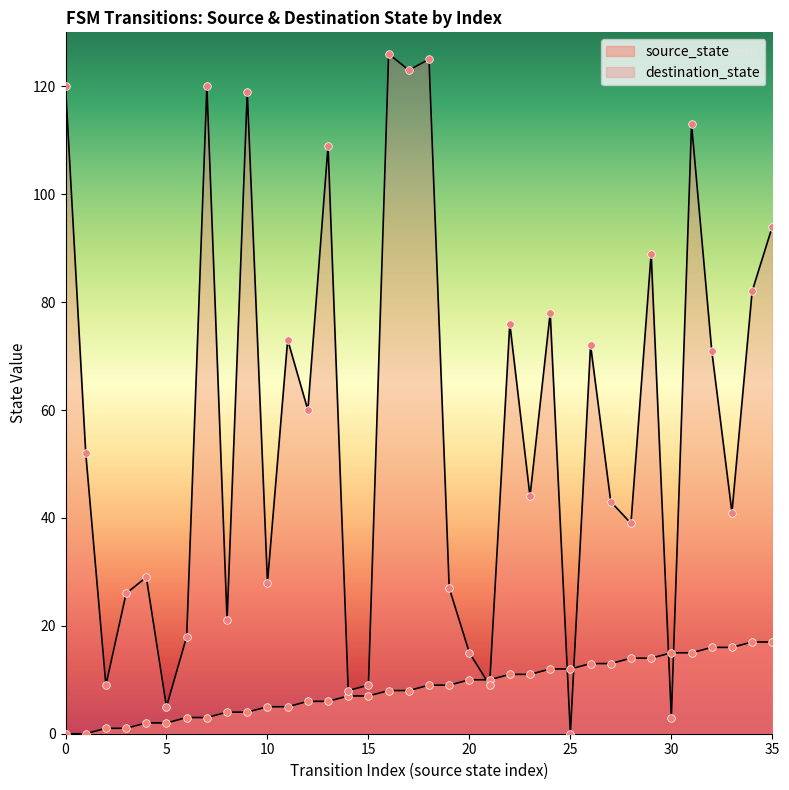

What is the ratio of the value at 32 to the value at 12?

2.7